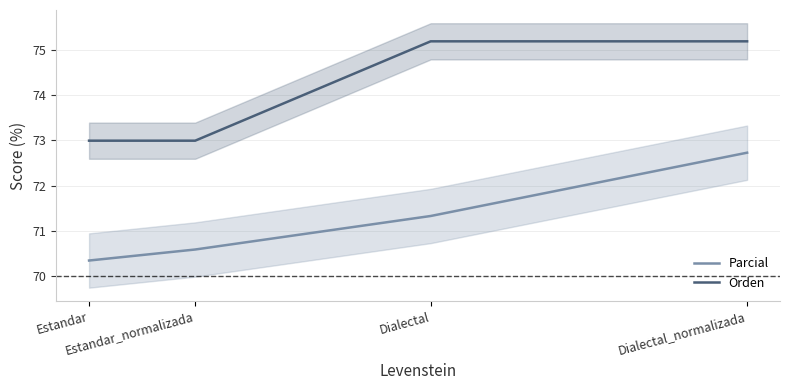

Which category has the highest value in the Parcial series?

Dialectal_normalizada